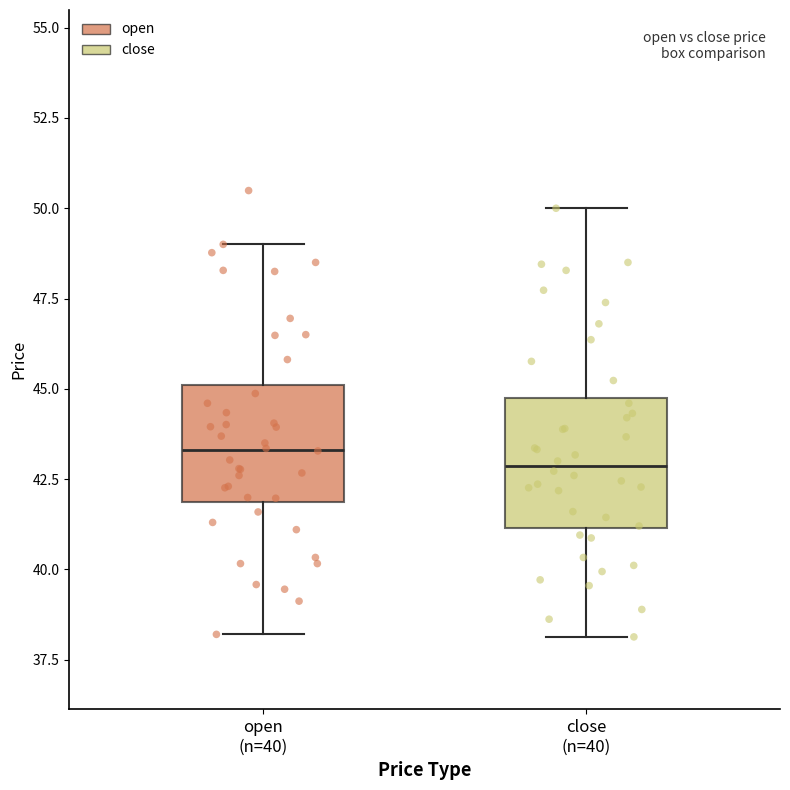

Where does the lower whisker of the box for open (n=40) end on the y-axis? The values are not printed on the chart, so give them approximately, as read against the axis.

38.0